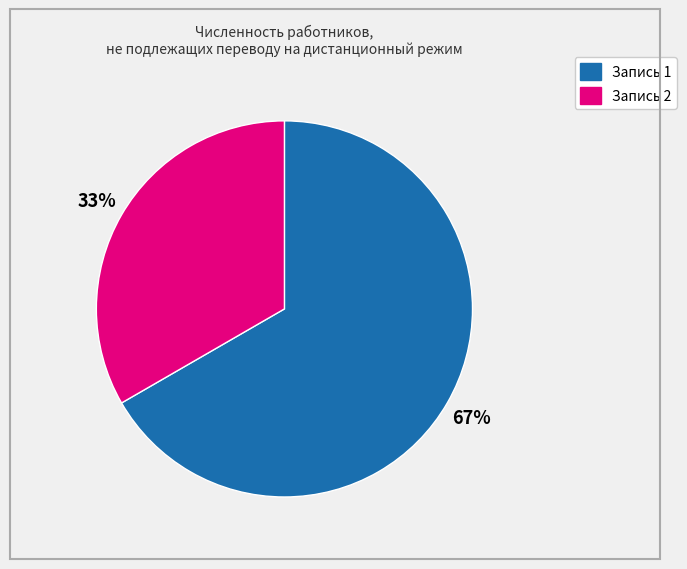

To the nearest percent, what is the average slice percentage?

50%